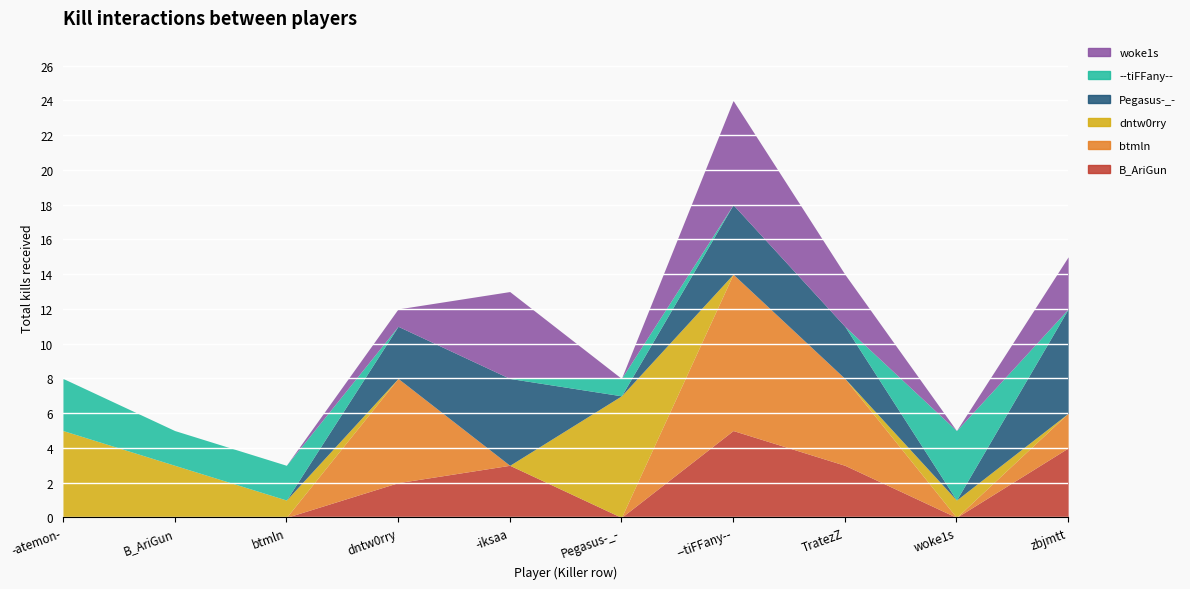

Count the number of categories in the chart.

10